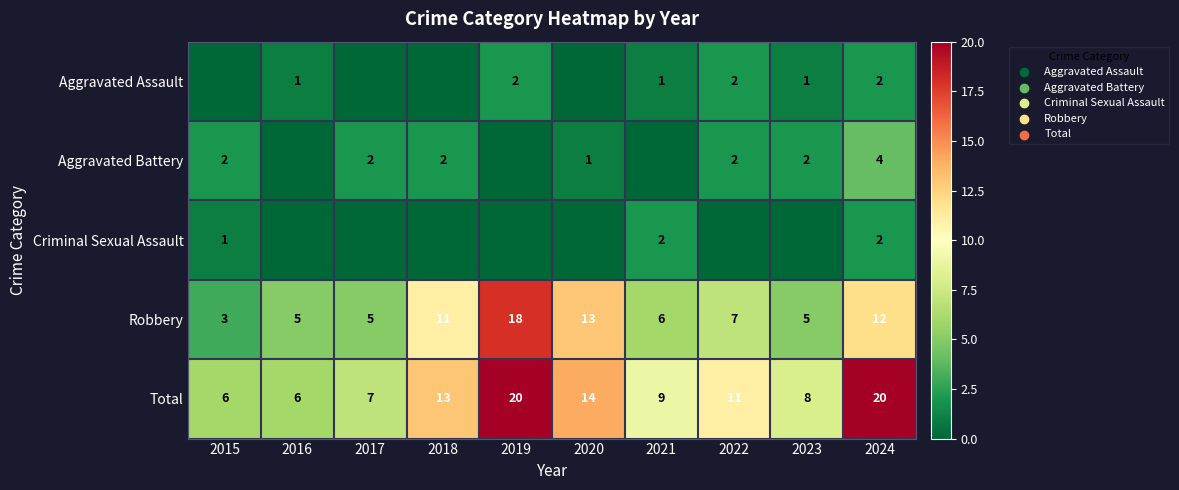

Which category has the lowest value across all series?

2015